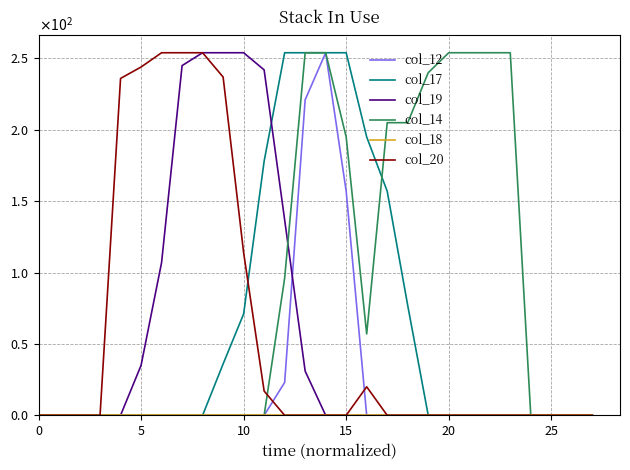

What is the maximum value shown in the chart?

254